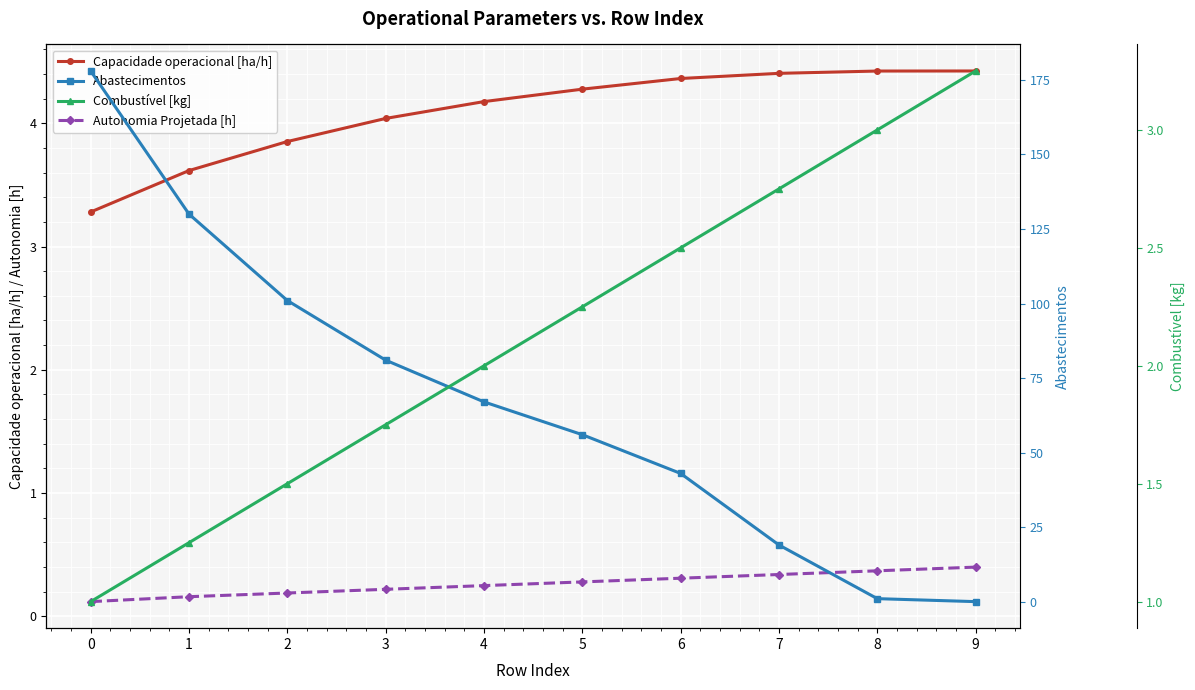

What is the total value across all series at 6?

50.2